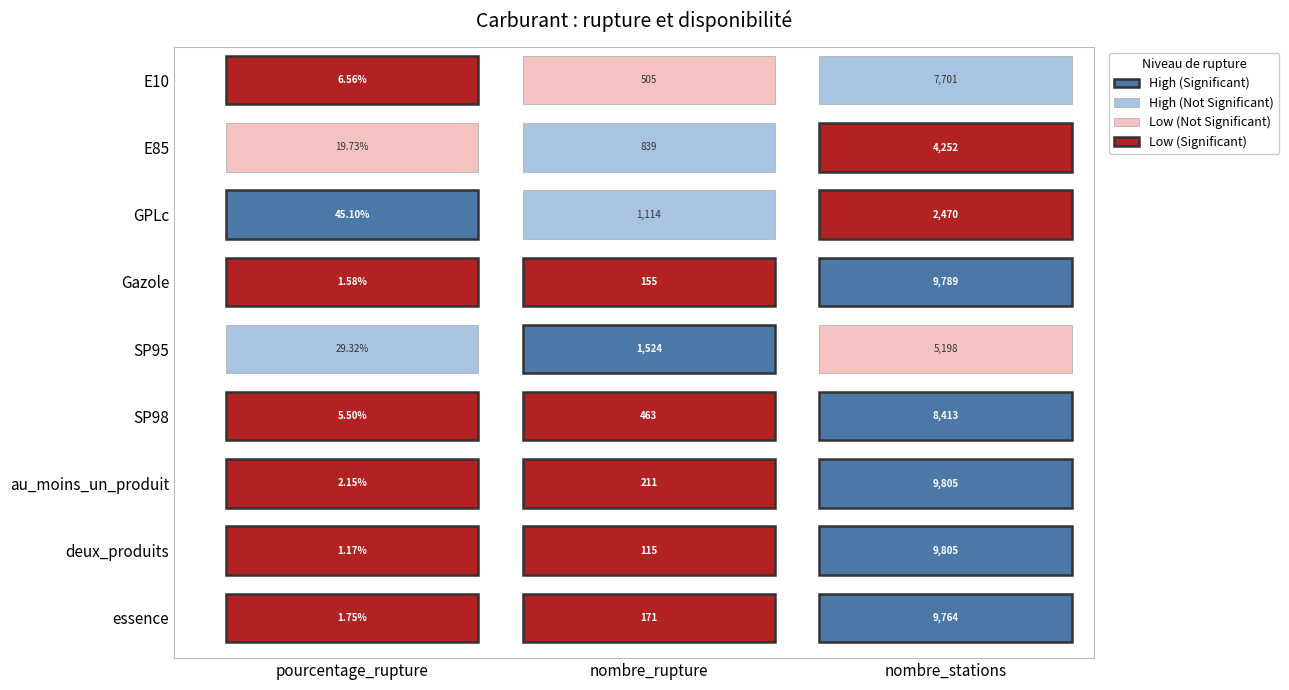

At 0, list the series in order from smallest to largest.

deux_produits, Gazole, essence, au_moins_un_produit, SP98, E10, E85, SP95, GPLc